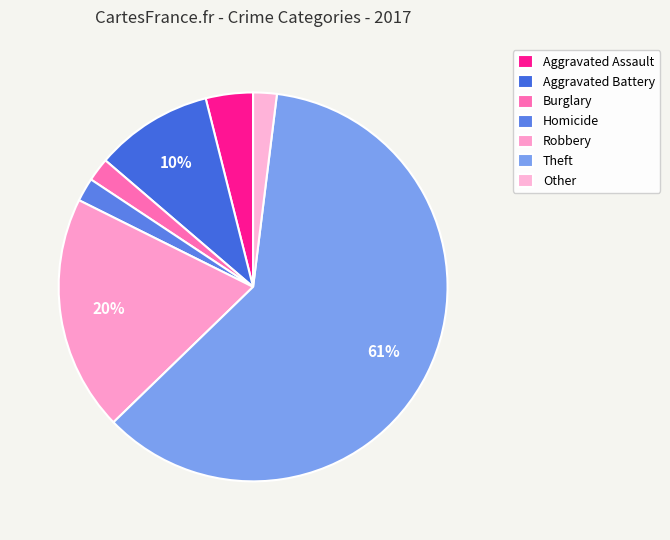

Count the number of slices in the pie.

7